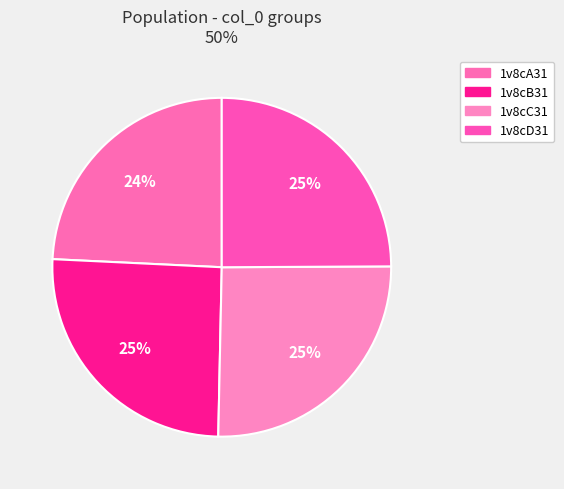

What is the ratio of the value at 1v8cA31 to the value at 1v8cC31?

1.0